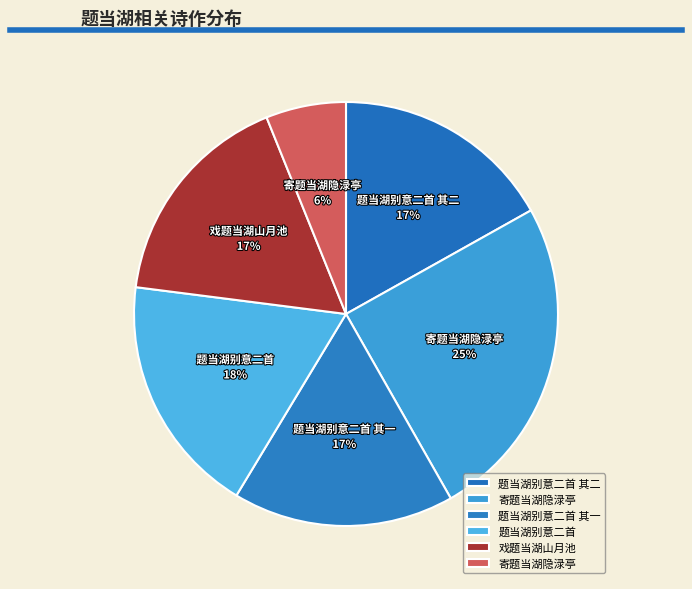

Count the number of slices in the pie.

6